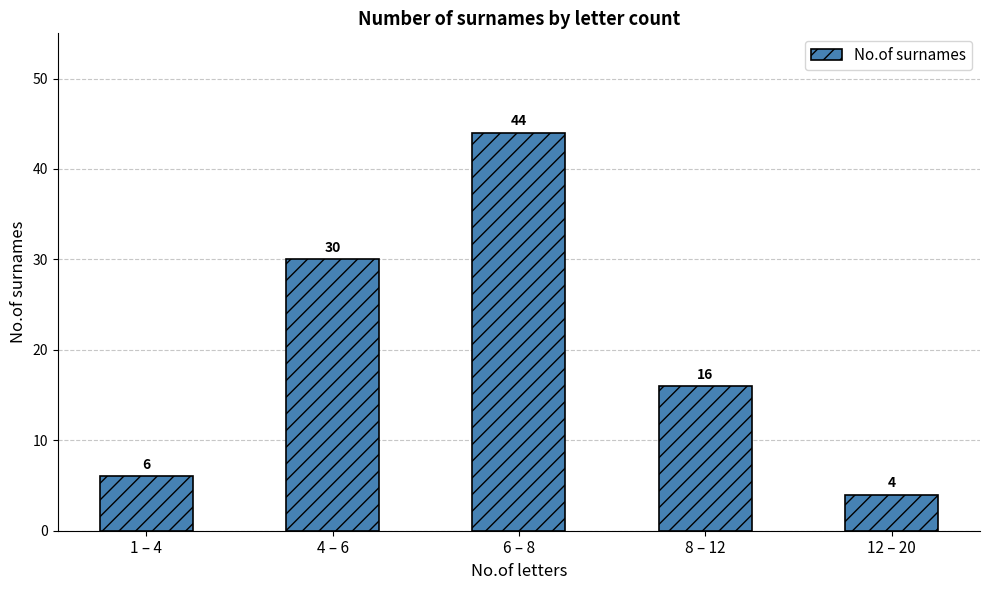

How many values are below 16?

2